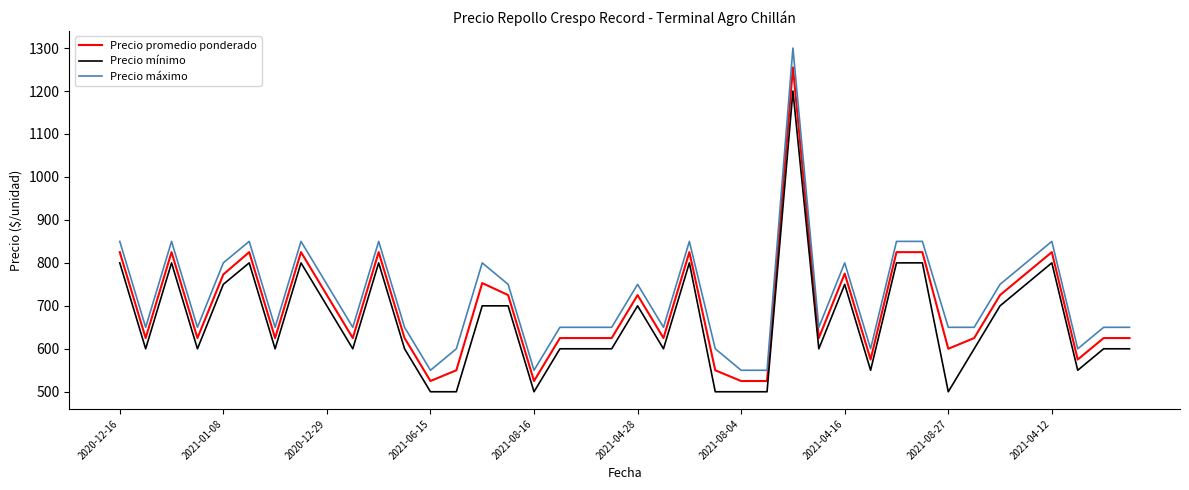

Rank the series by their average value, from lowest to highest.

Precio mínimo, Precio promedio ponderado, Precio máximo